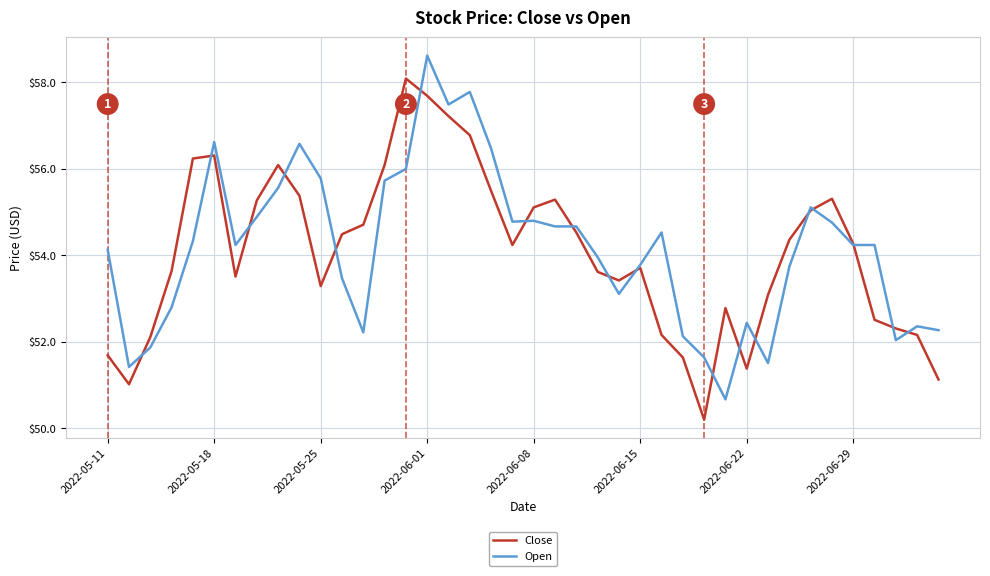

Which series has the largest range (max minus min)?

Open